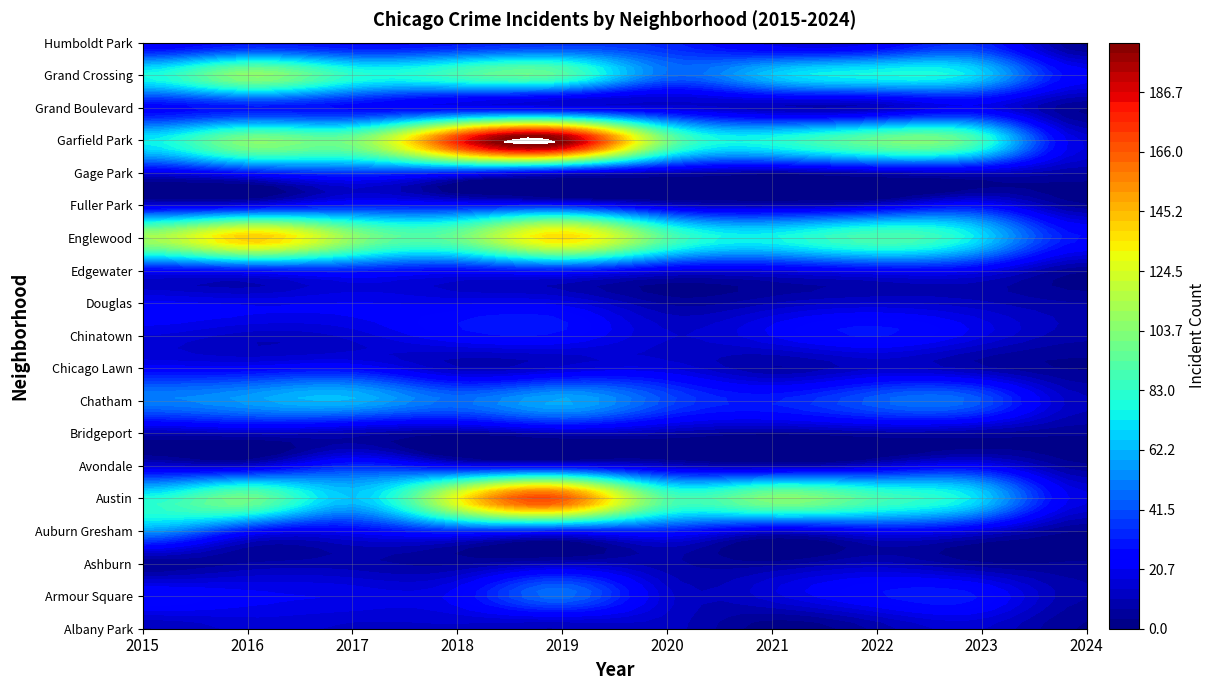

Reading right to left, list all the values displayed in this chart.

Albany Park: 3	14	8	1	12	10	13	13	15	10
Armour Square: 7	27	27	16	15	47	23	20	22	27
Ashburn: 4	4	11	5	8	11	6	8	7	4
Auburn Gresham: 3	16	23	15	30	29	33	23	28	56
Austin: 18	68	89	104	92	167	130	65	99	78
Avondale: 4	22	15	8	13	21	21	33	14	15
Bridgeport: 4	6	7	4	8	10	5	9	11	9
Chatham: 11	42	44	31	40	60	48	62	57	51
Chicago Lawn: 3	8	13	7	17	15	11	25	23	23
Chinatown: 8	18	28	21	14	26	25	15	12	17
Douglas: 7	11	14	10	6	19	20	21	20	22
Edgewater: 4	20	23	18	18	29	25	30	27	24
Englewood: 27	69	90	76	92	138	98	107	142	111
Fuller Park: 4	25	15	10	14	29	27	29	19	16
Gage Park: 7	12	9	5	9	15	28	35	27	17
Garfield Park: 16	85	98	79	100	204	178	101	103	73
Grand Boulevard: 3	20	11	10	16	19	22	25	29	24
Grand Crossing: 23	67	77	66	47	91	88	82	106	77
Humboldt Park: 2	32	20	18	32	34	28	25	28	20